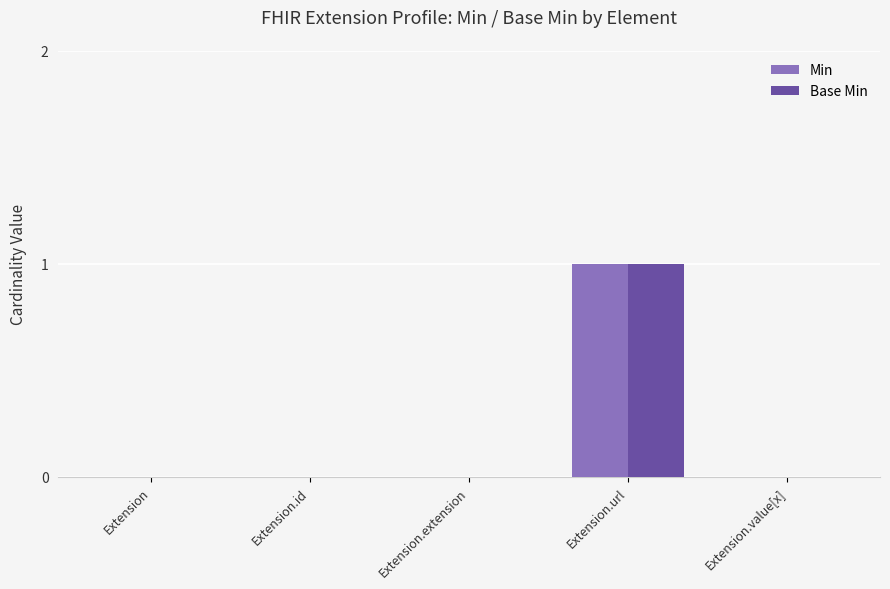

At which category is the sum across all series the highest?

Extension.url